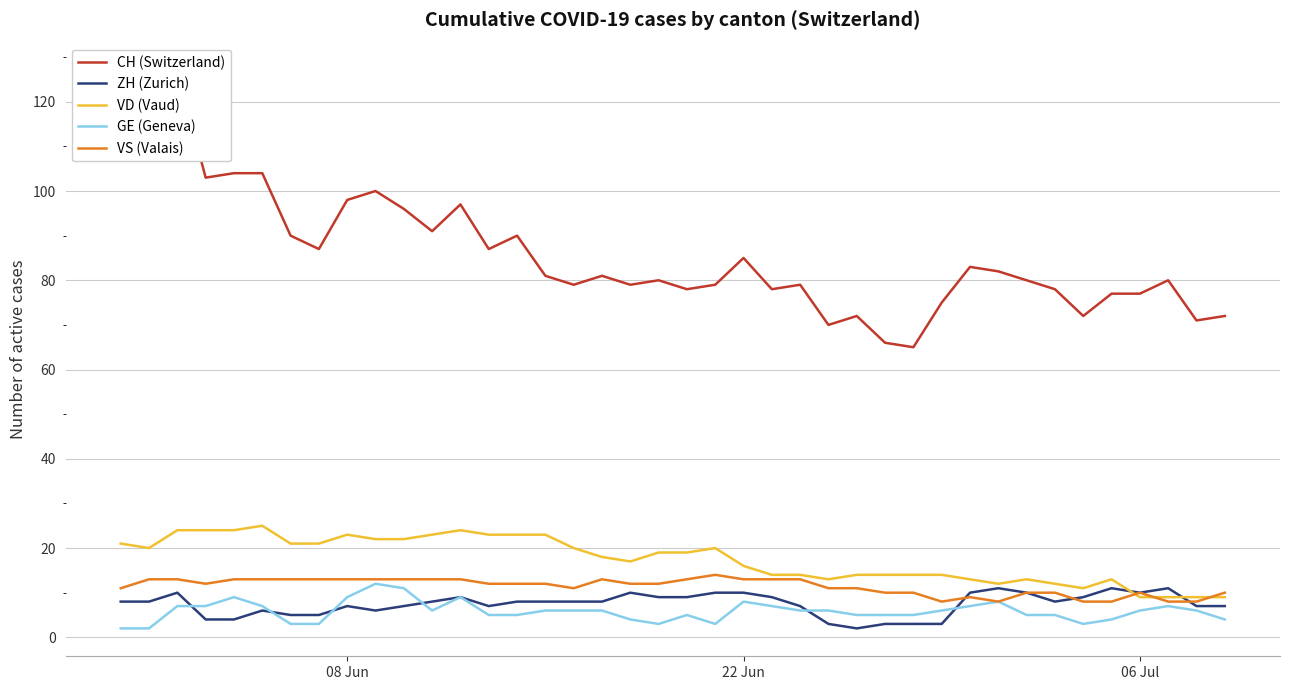

Is the value of VS (Valais) at 6 greater than the value of CH (Switzerland) at 10?

No